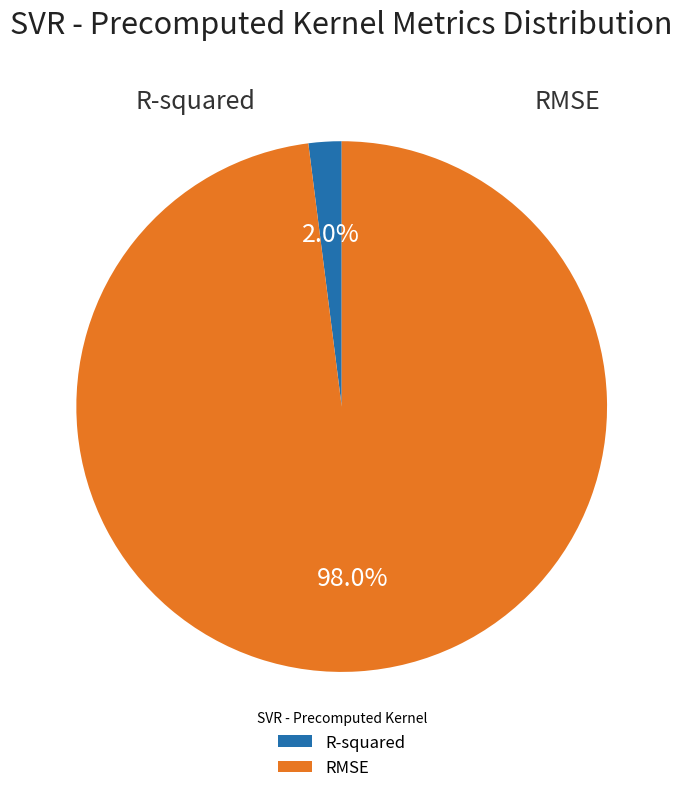

Which has a higher value, RMSE or R-squared?

RMSE